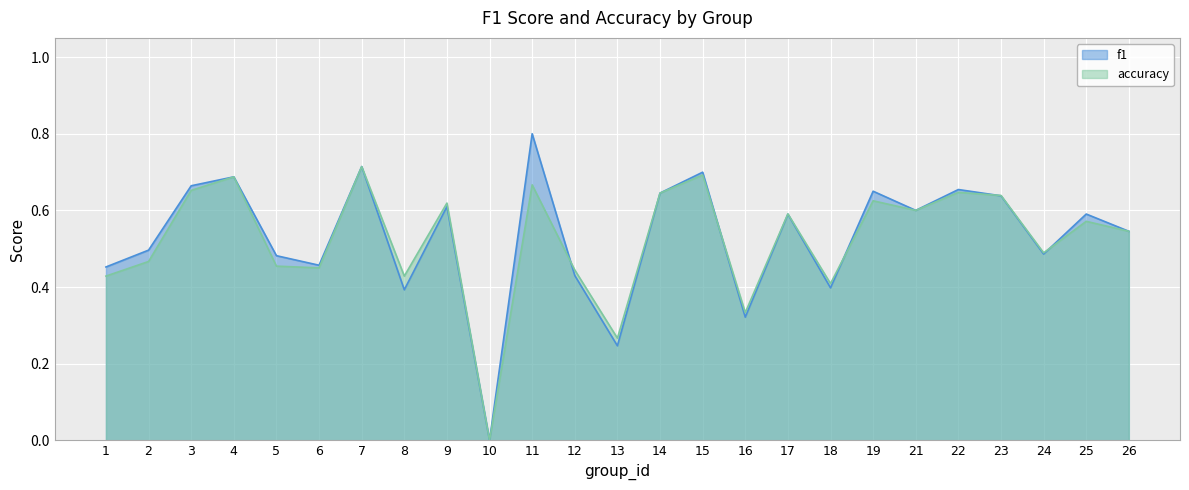

How many distinct data groups are displayed?

2